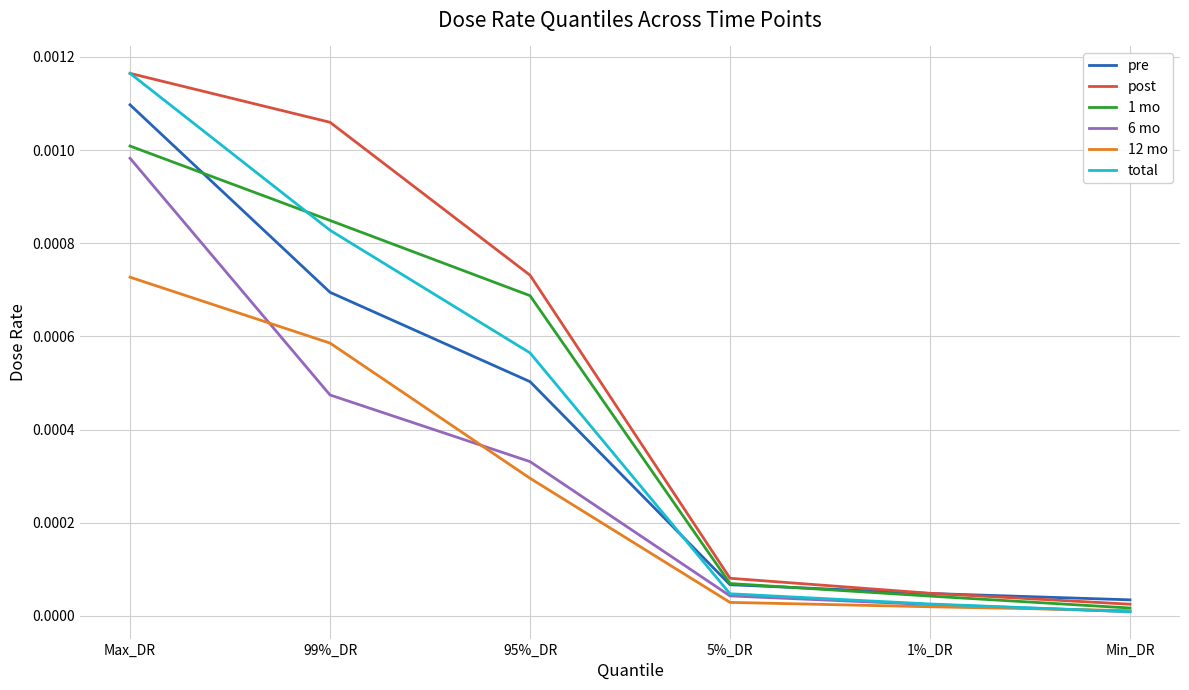

List the labels in order of 1 mo value, largest first.

Max_DR, 99%_DR, 95%_DR, 5%_DR, 1%_DR, Min_DR